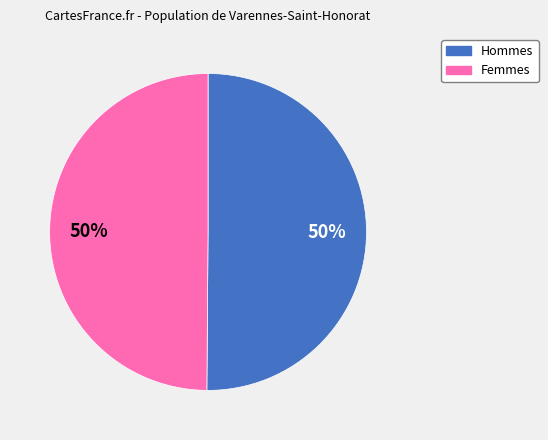

To the nearest percent, what is the average slice percentage?

50%